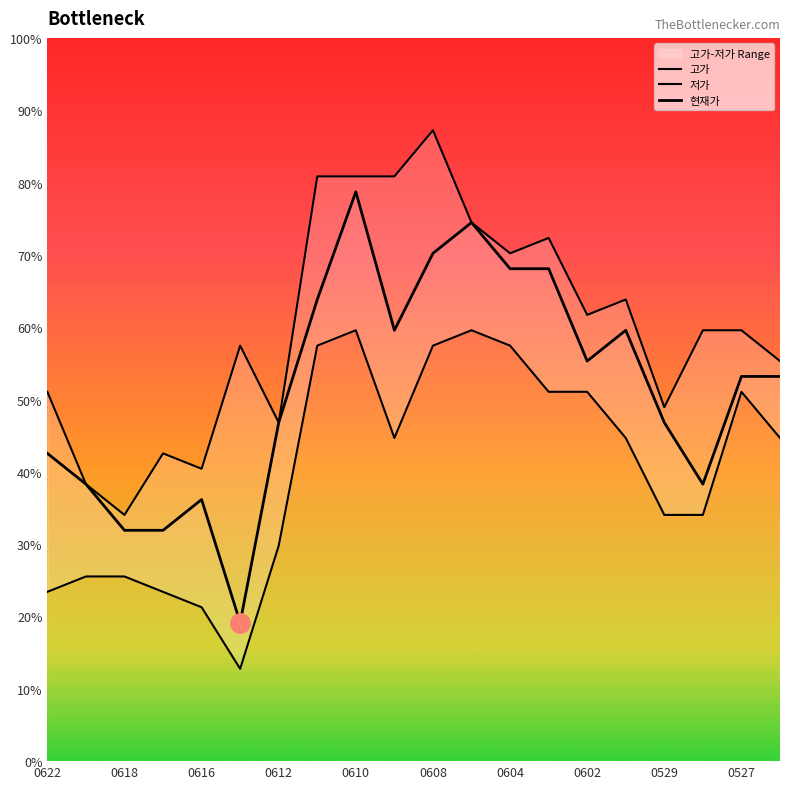

Which series has the widest spread of values?

현재가